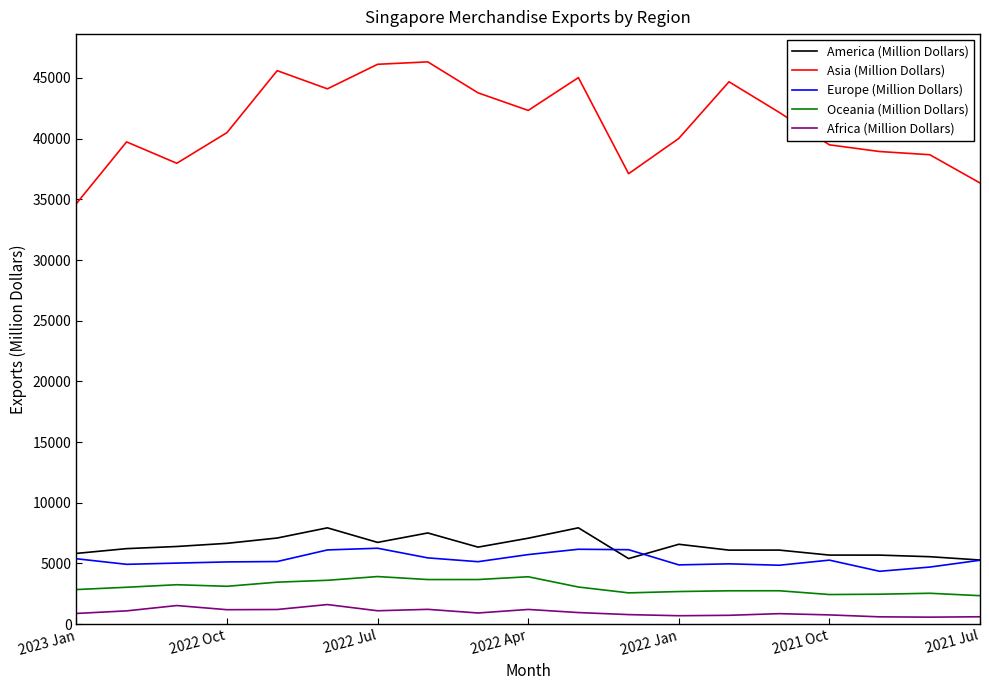

What is the maximum value shown in the chart?

46328.8